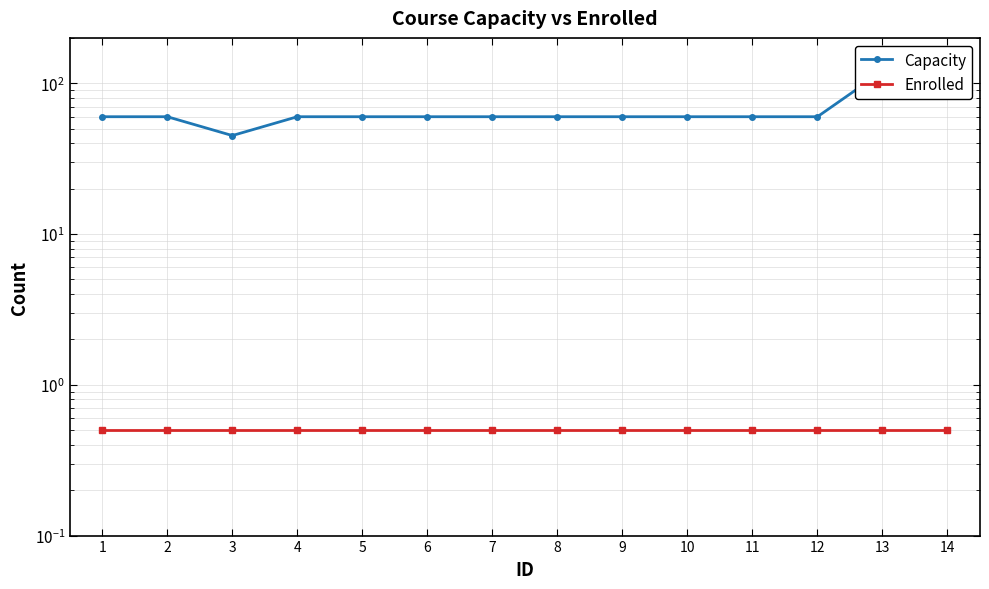

True or false: Enrolled and Capacity intersect in this chart.

False